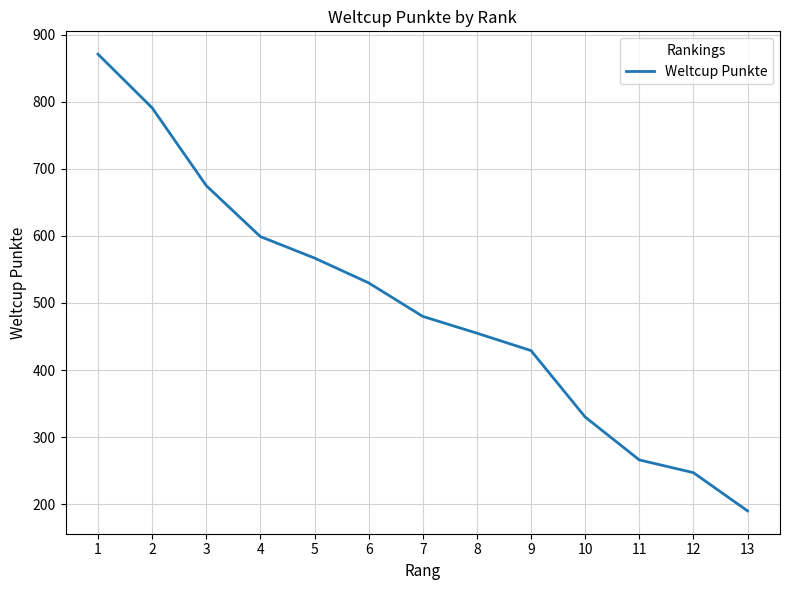

Where is the data nearest to the value 530?

6